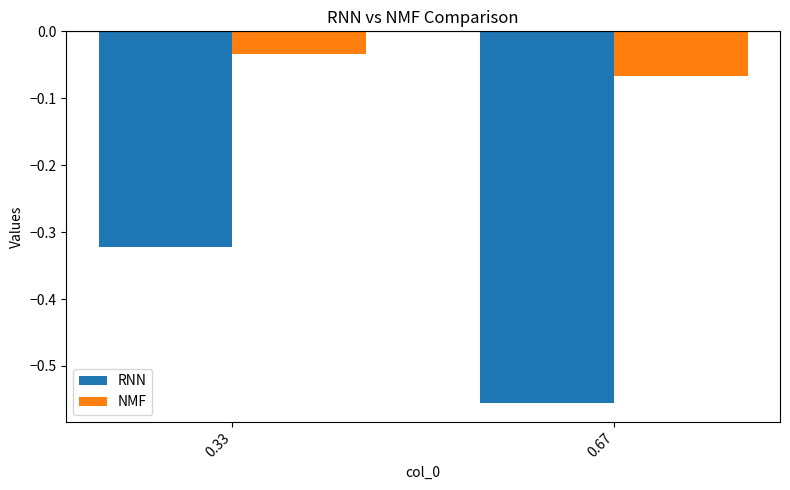

True or false: NMF has a value of -0.1 at 0.33.

False